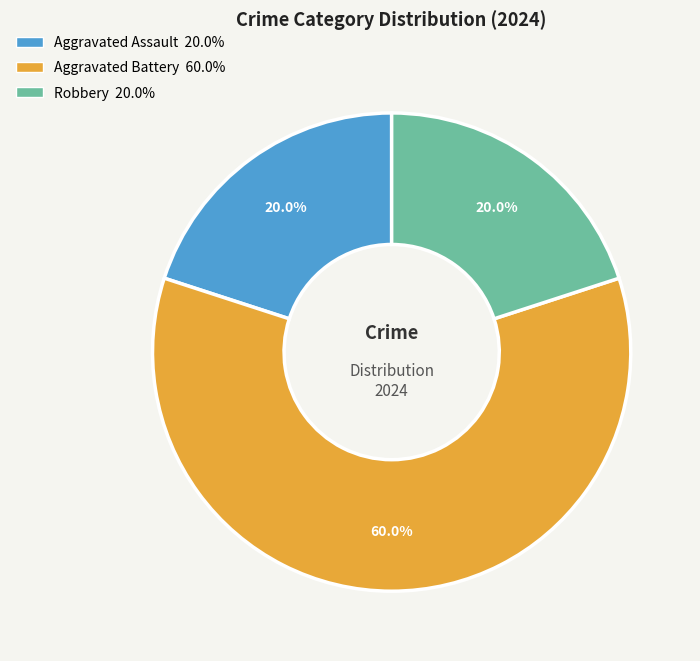

What is the largest slice in the pie chart?

Aggravated Battery